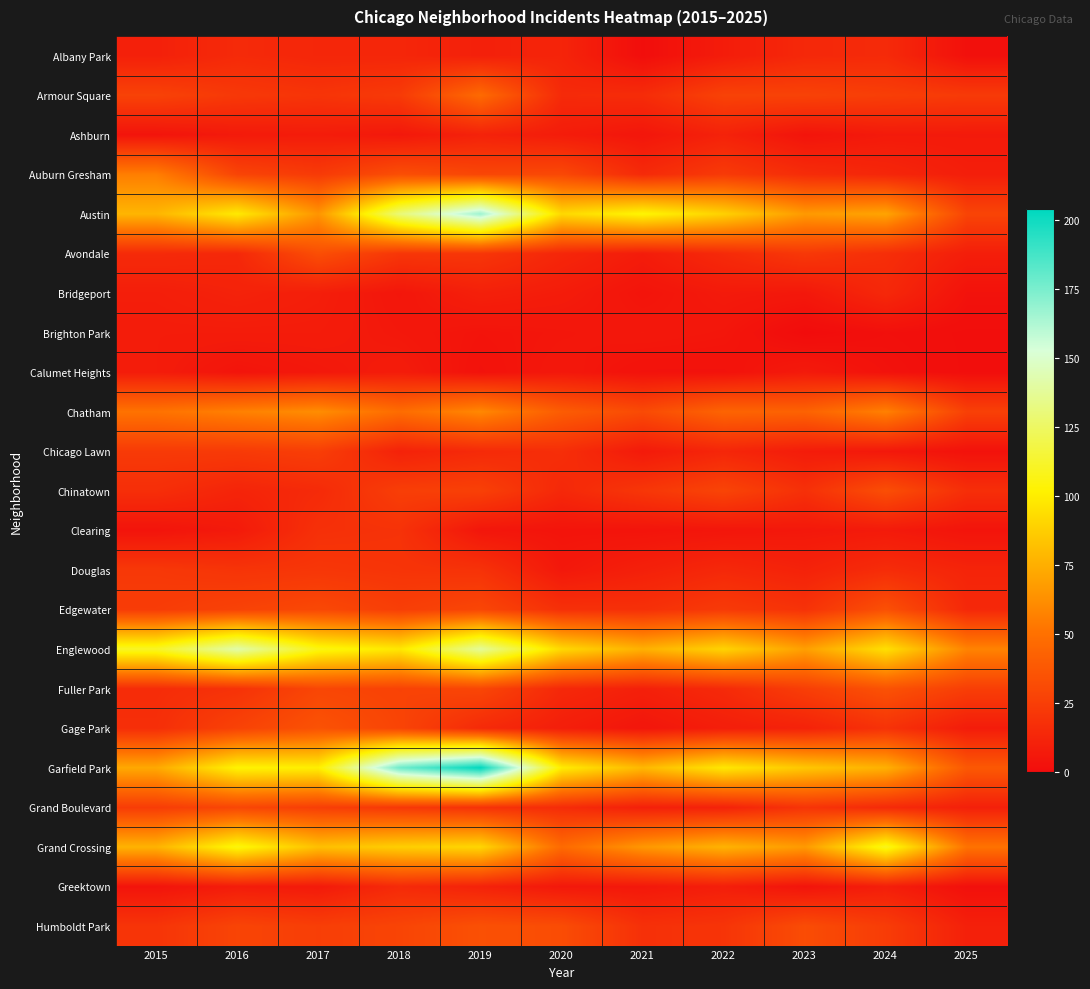

Rank the series by their maximum value, from lowest to highest.

Brighton Park, Calumet Heights, Ashburn, Bridgeport, Albany Park, Greektown, Clearing, Douglas, Chicago Lawn, Grand Boulevard, Avondale, Chinatown, Edgewater, Humboldt Park, Fuller Park, Gage Park, Armour Square, Auburn Gresham, Chatham, Grand Crossing, Englewood, Austin, Garfield Park